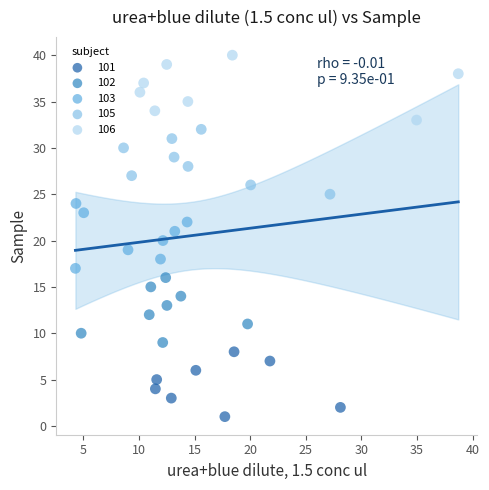

Which series reaches the minimum Y coordinate?

101